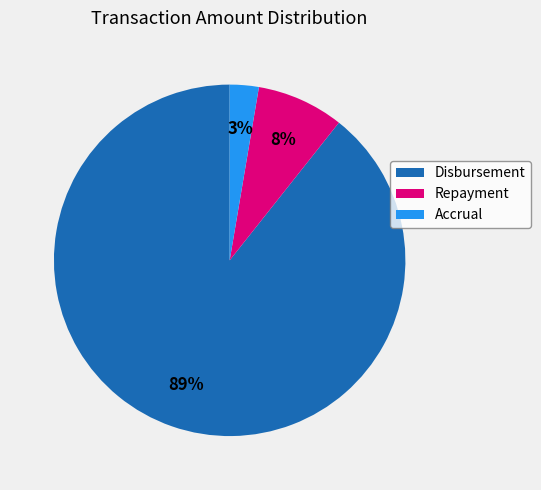

True or false: Accrual accounts for 3% of the total.

True